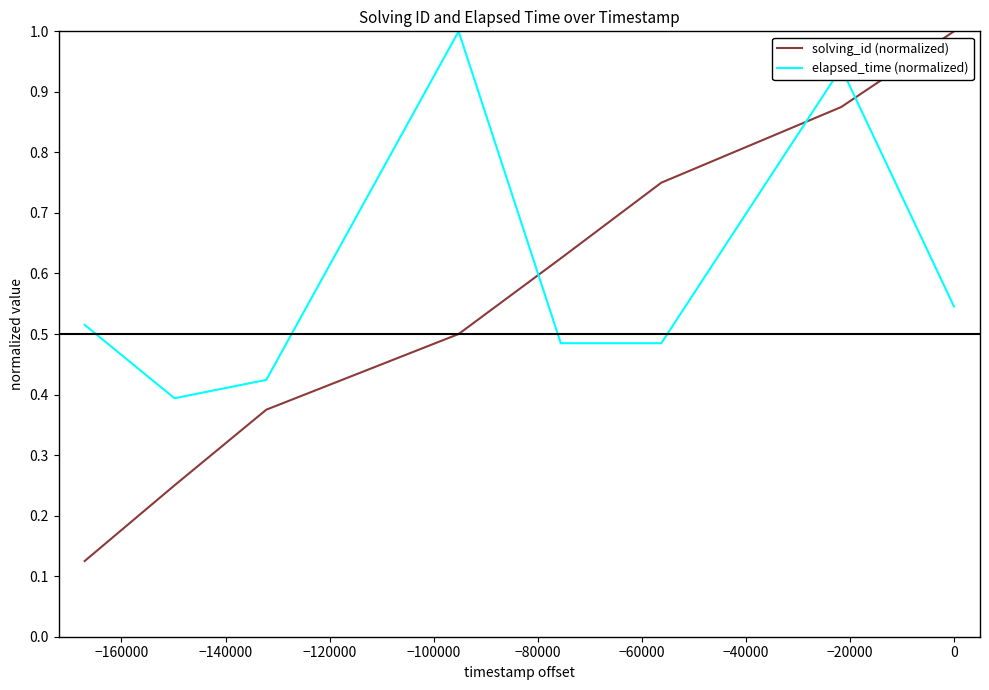

Which series has the largest range (max minus min)?

solving_id (normalized)